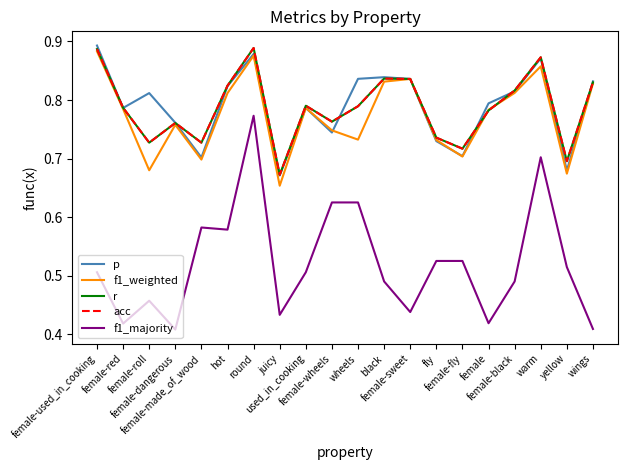

Reading left to right, list all the values displayed in this chart.

p: 0.9	0.8	0.8	0.8	0.7	0.8	0.9	0.7	0.8	0.7	0.8	0.8	0.8	0.7	0.7	0.8	0.8	0.9	0.7	0.8
f1_weighted: 0.9	0.8	0.7	0.8	0.7	0.8	0.9	0.7	0.8	0.7	0.7	0.8	0.8	0.7	0.7	0.8	0.8	0.9	0.7	0.8
r: 0.9	0.8	0.7	0.8	0.7	0.8	0.9	0.7	0.8	0.8	0.8	0.8	0.8	0.7	0.7	0.8	0.8	0.9	0.7	0.8
acc: 0.9	0.8	0.7	0.8	0.7	0.8	0.9	0.7	0.8	0.8	0.8	0.8	0.8	0.7	0.7	0.8	0.8	0.9	0.7	0.8
f1_majority: 0.5	0.4	0.5	0.4	0.6	0.6	0.8	0.4	0.5	0.6	0.6	0.5	0.4	0.5	0.5	0.4	0.5	0.7	0.5	0.4